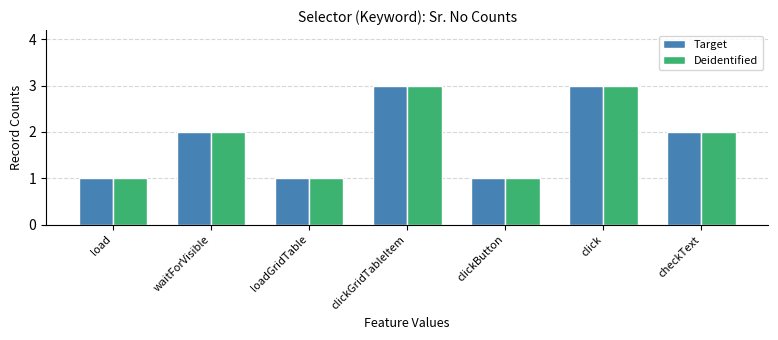

What is the greatest value displayed?

3